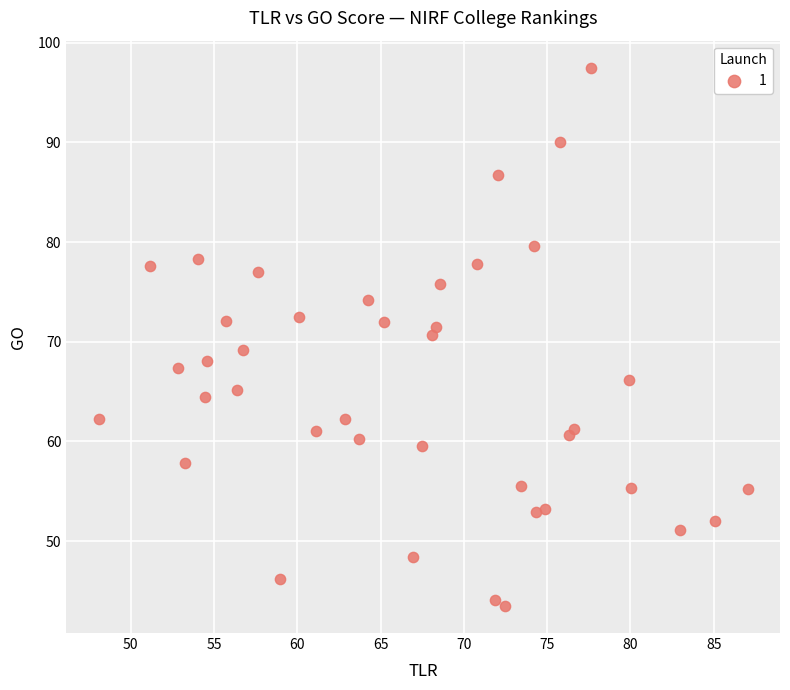

What is the range of X values (max minus min)?

39.0